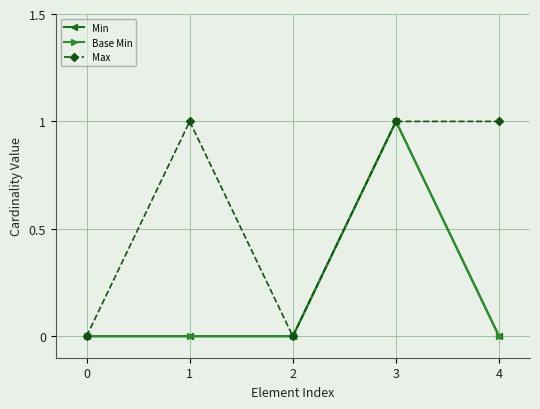

The Min series shows 1 at 3. True or false?

True